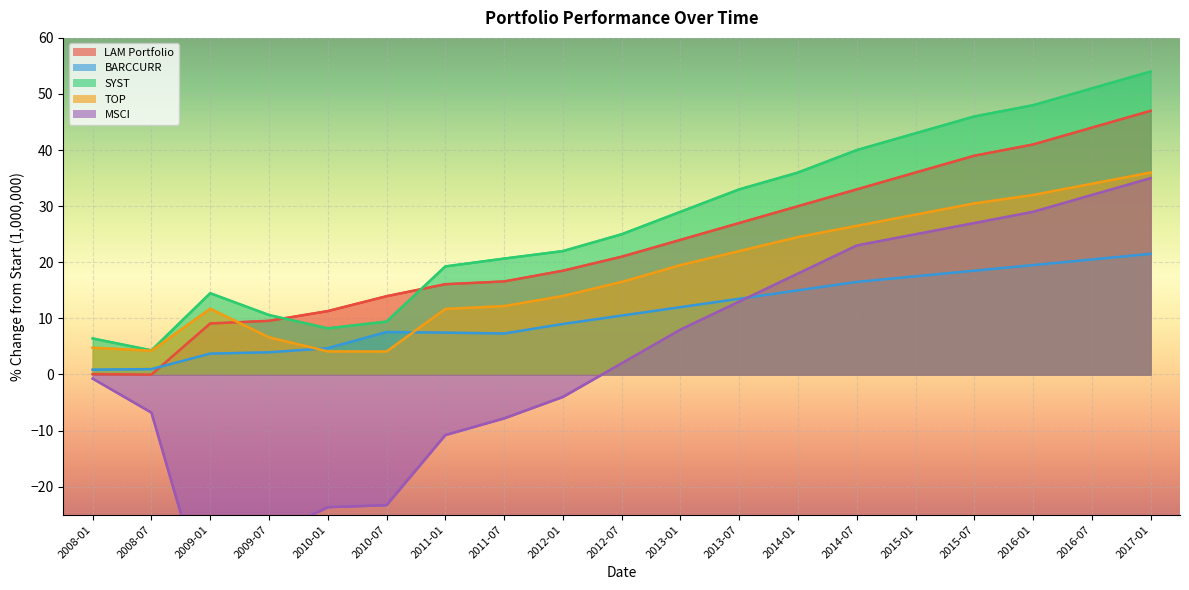

What is the value of the SYST point at the 16th from the left?

46.0